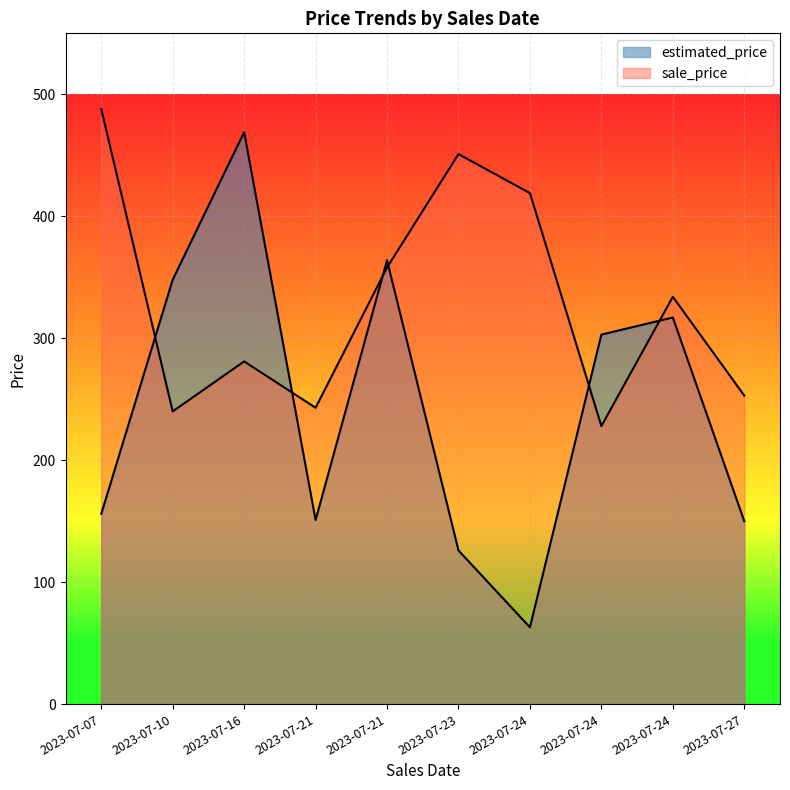

What is the greatest value displayed?

488